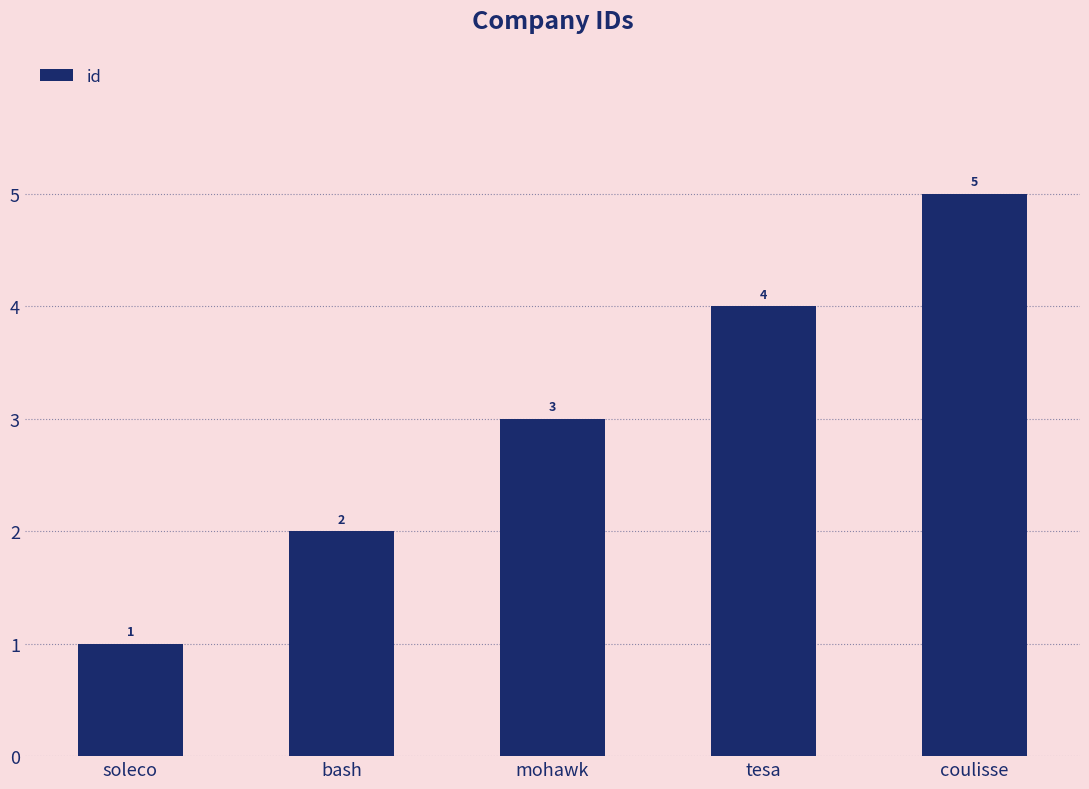

At which category does the chart reach its minimum across all series?

soleco